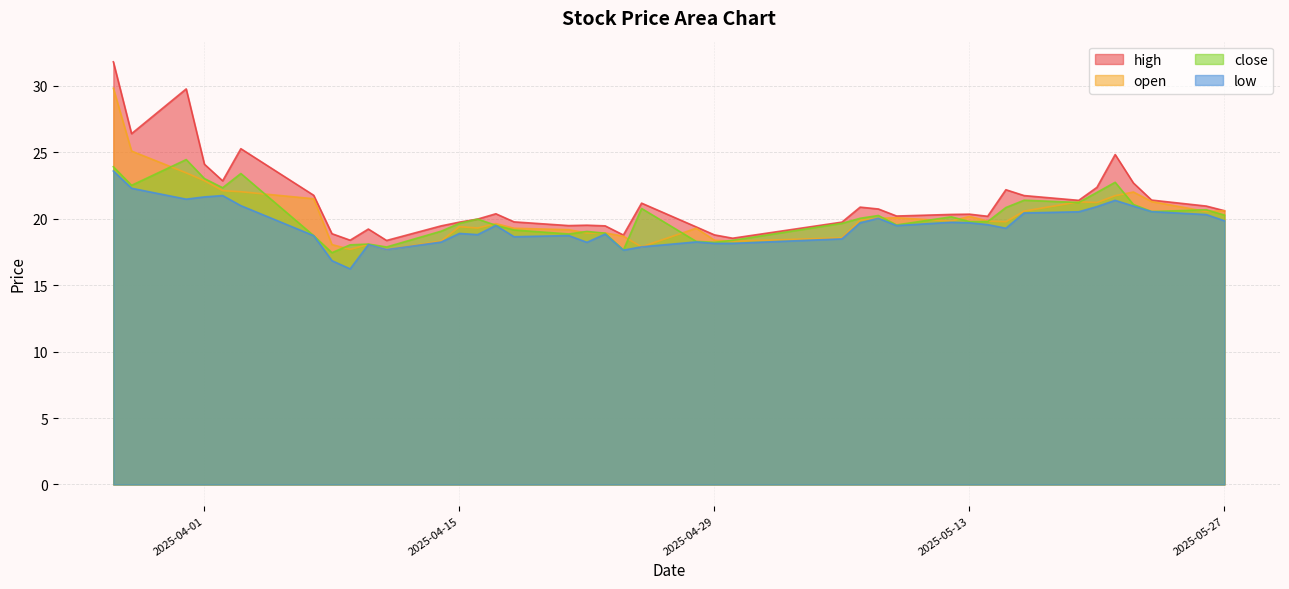

How many data points in close are less than 19?

11